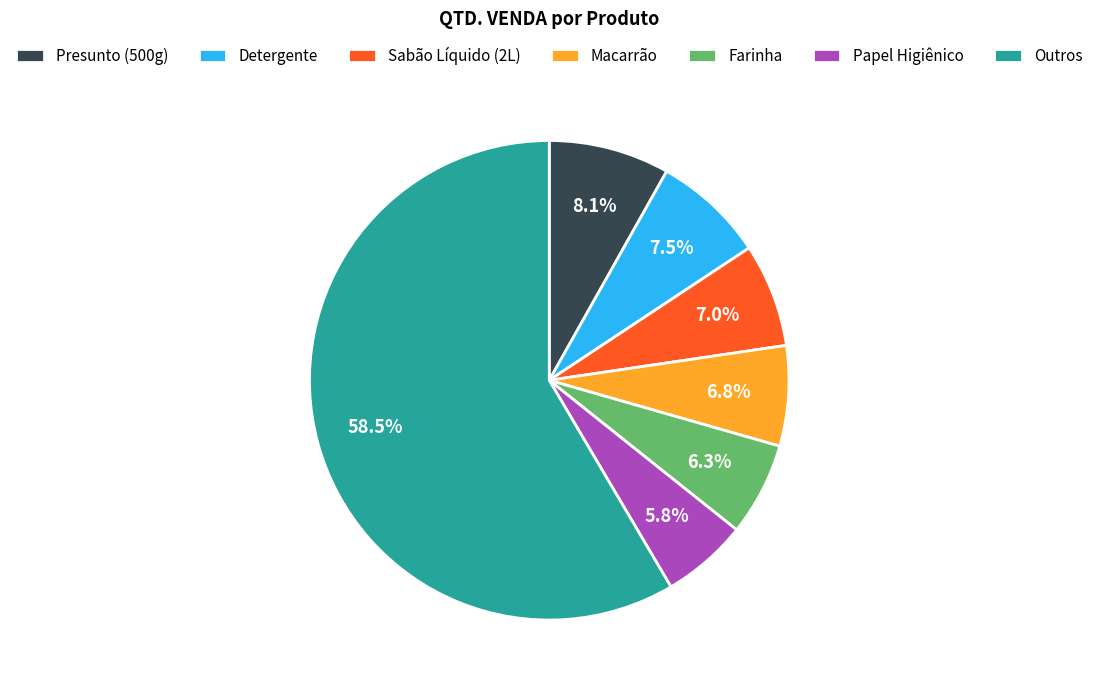

To the nearest percent, what is the combined percentage of Detergente and Farinha?

14%